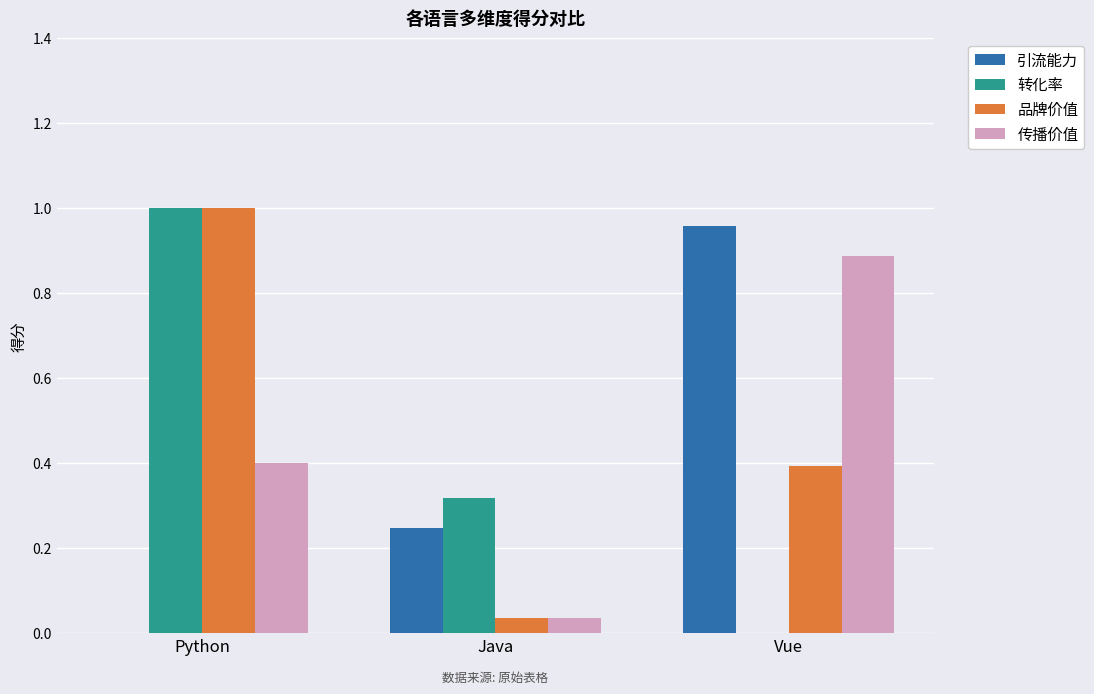

Count the 转化率 values in the range 0 to 1.

3